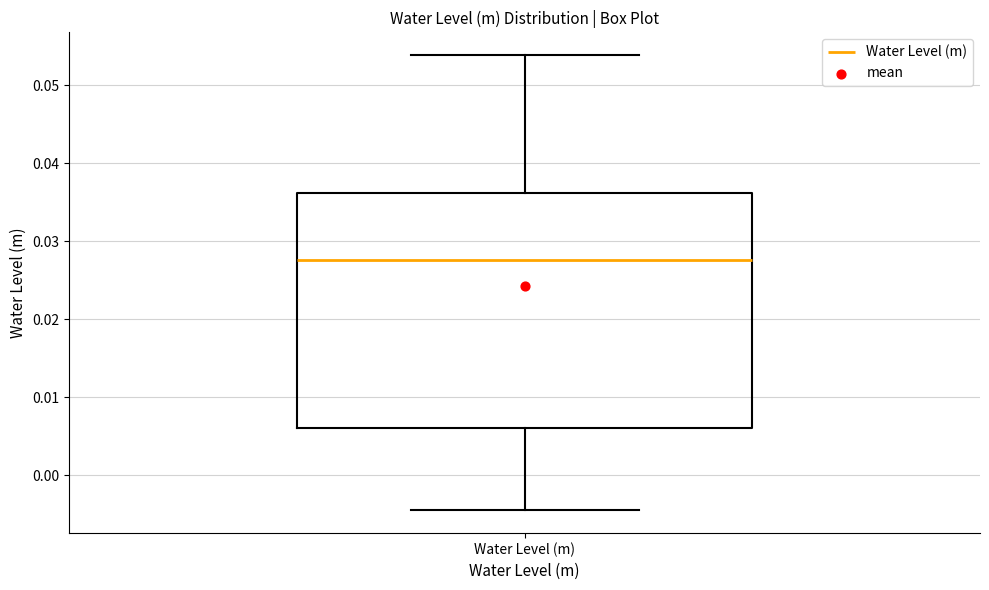

Transcribe this box plot: give where the median line is, the range the box spans, and where the two whiskers end, as read against the y-axis. The values are not printed on the chart, so give them approximately, as read against the axis.

median 0.028, box 0.006 to 0.036, whiskers -0.004 to 0.054